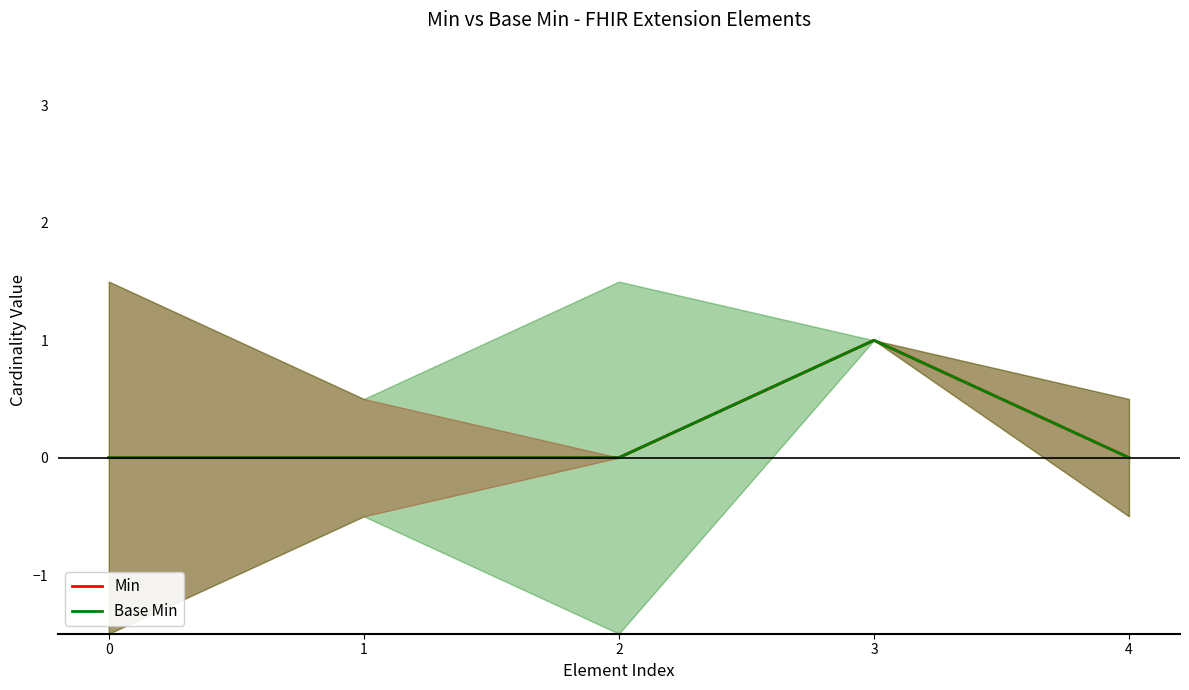

How many distinct data groups are displayed?

2